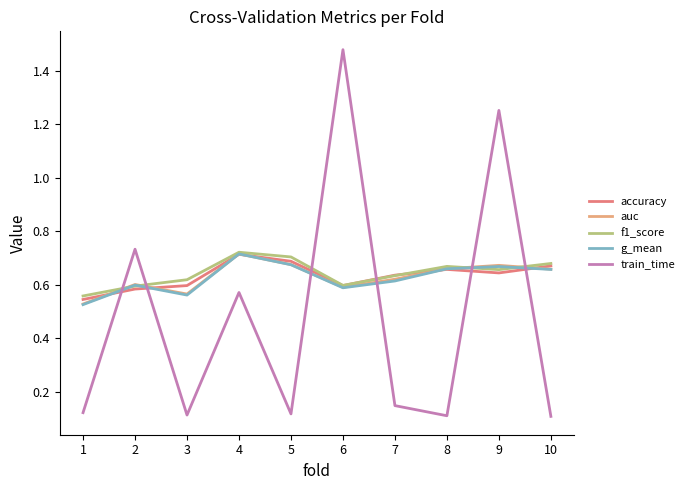

At how many categories does at least one series exceed 0?

10